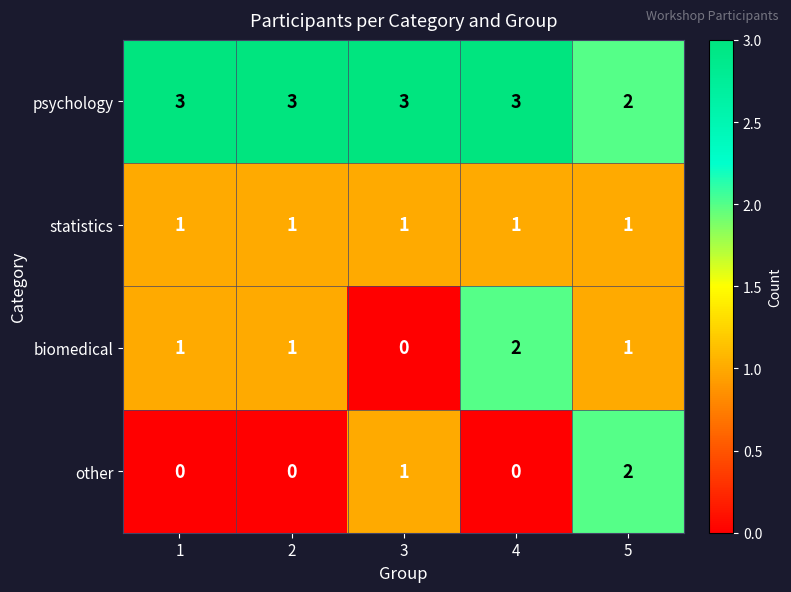

Is it true that biomedical equals 1 at 2?

True